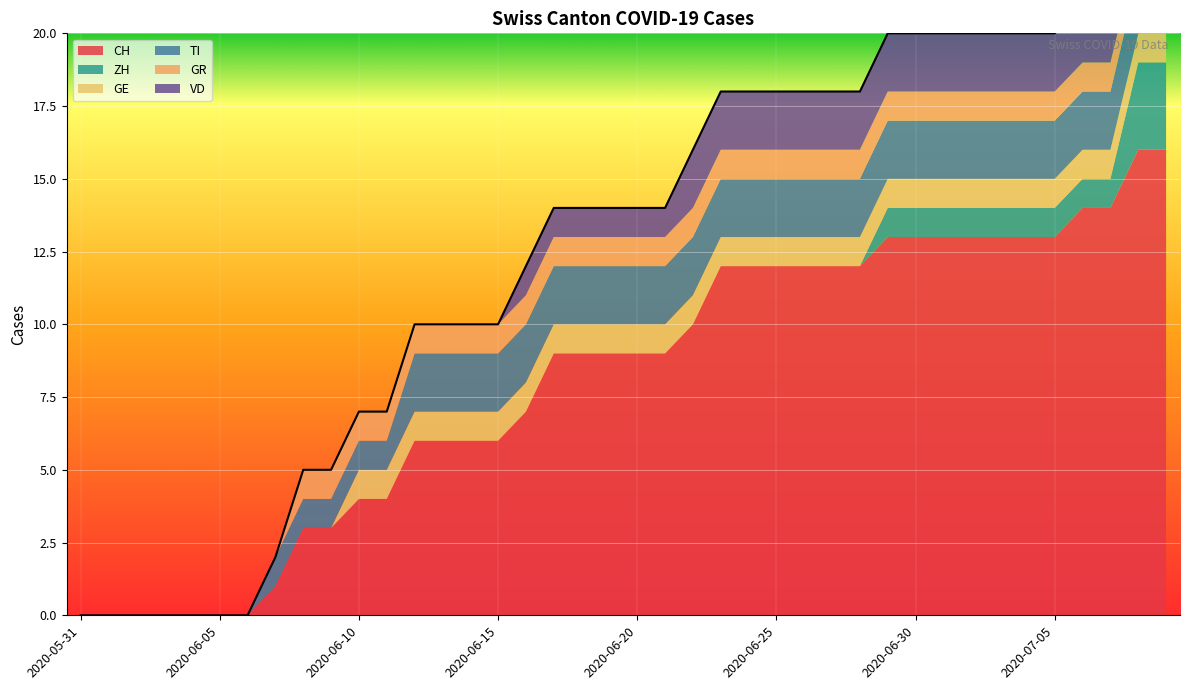

What is the label of the 29th point from the left?

2020-06-28